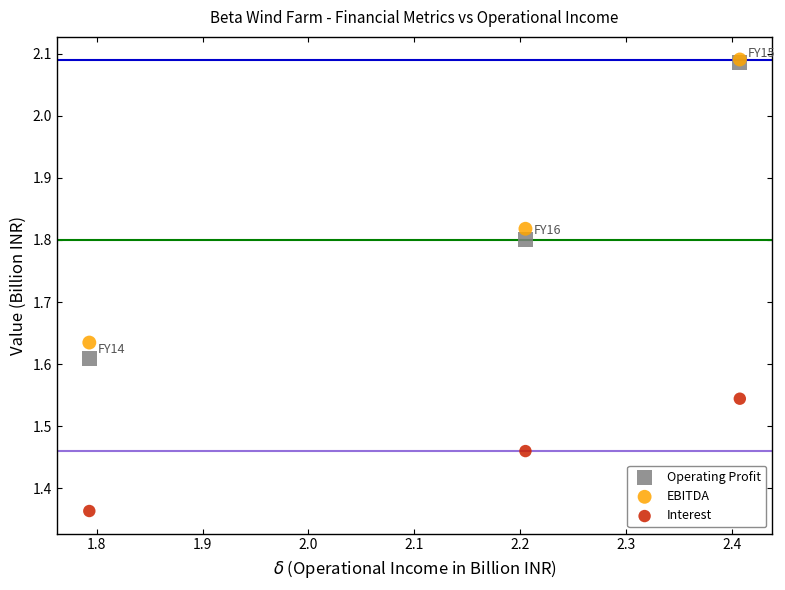

What are all the series names shown in the legend?

Operating Profit, EBITDA, Interest